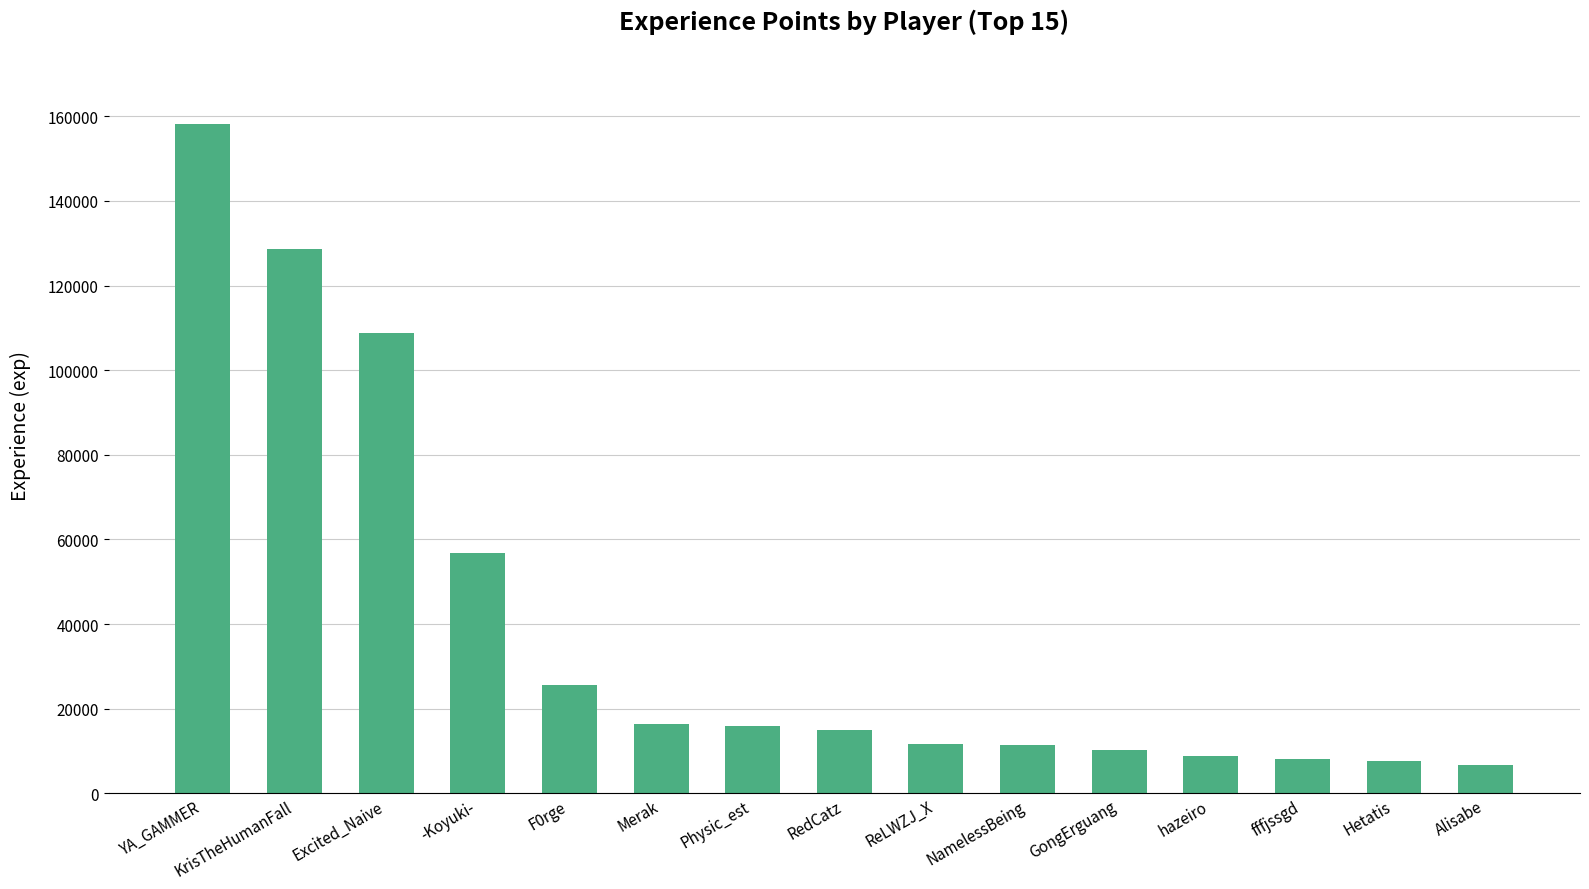

The value at NamelessBeing is 11349. True or false?

True